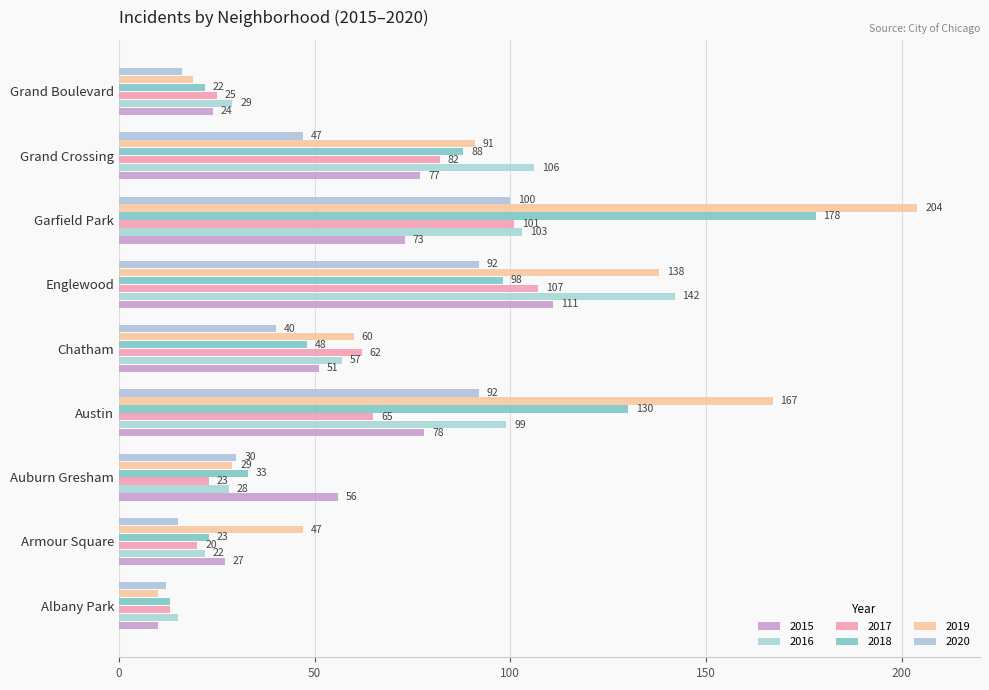

How many categories are shown in the chart?

9